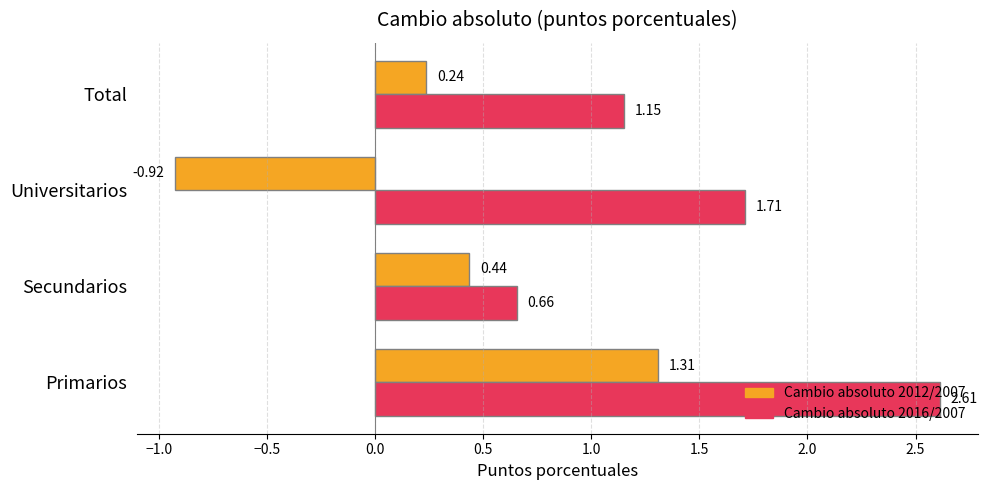

What is the spread (max minus min) of values at Universitarios?

2.6